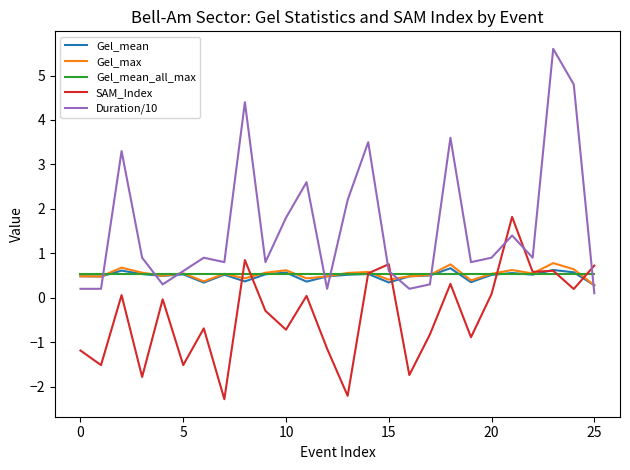

Which series has the widest spread of values?

Duration/10